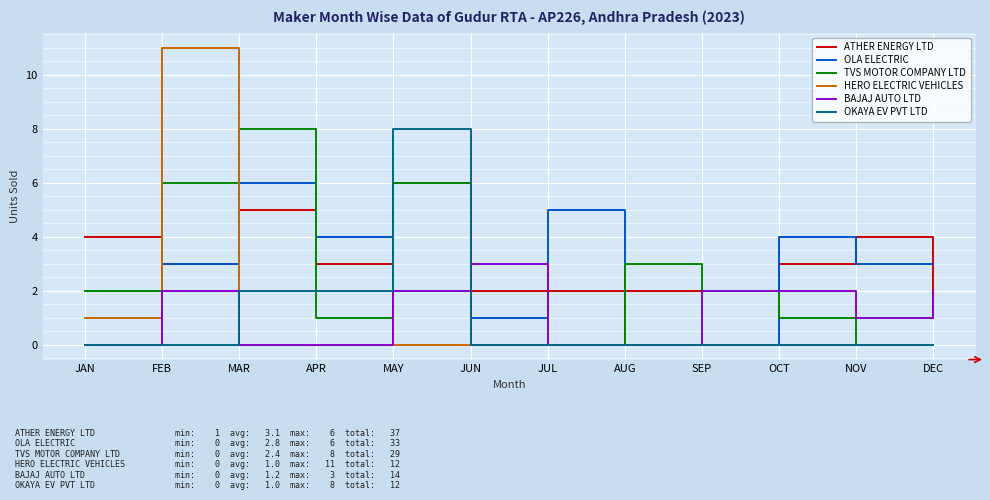

Is it true that OLA ELECTRIC equals 1 at JUN?

True